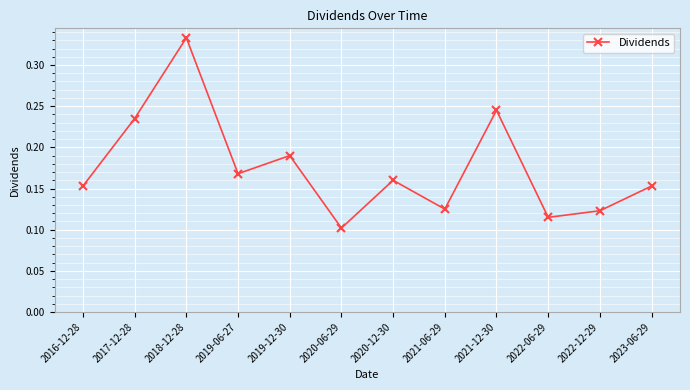

At which category does the data reach its first local peak?

2018-12-28